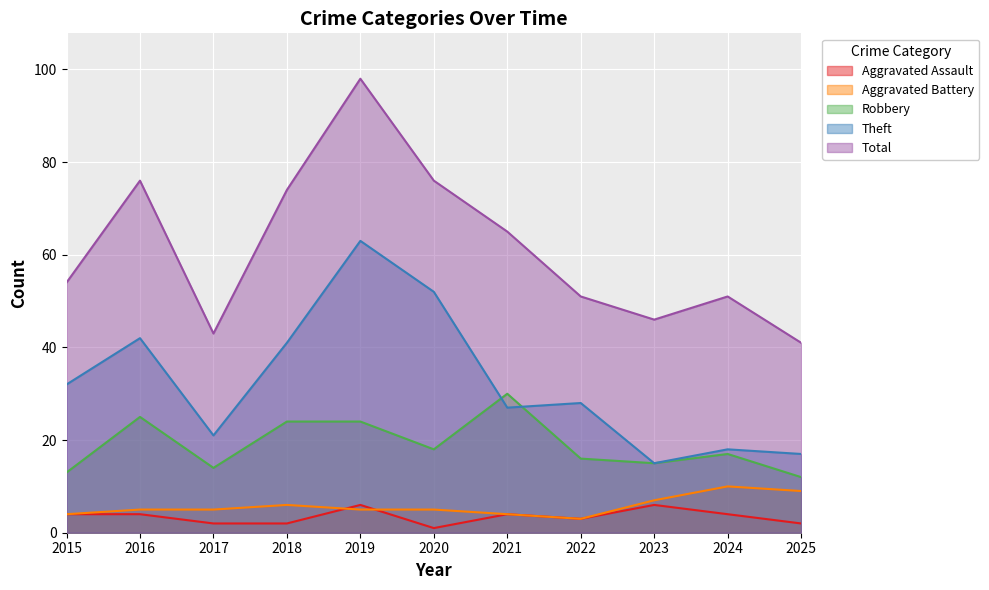

At which category is the sum across all series the highest?

2019